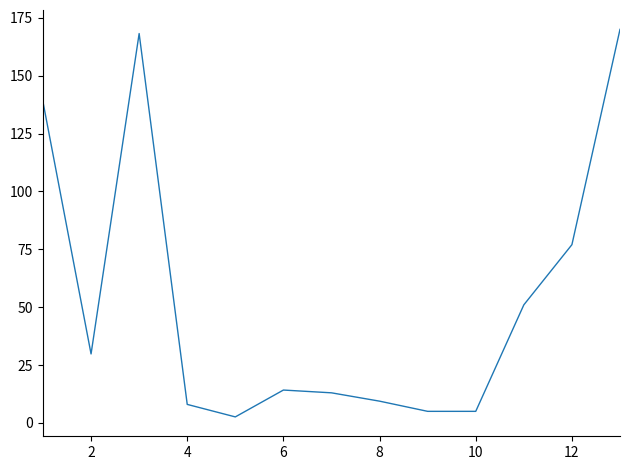

Count the number of data series in this chart.

1